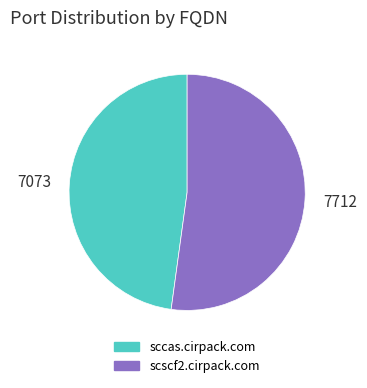

Which slice represents more than half of the pie?

scscf2.cirpack.com